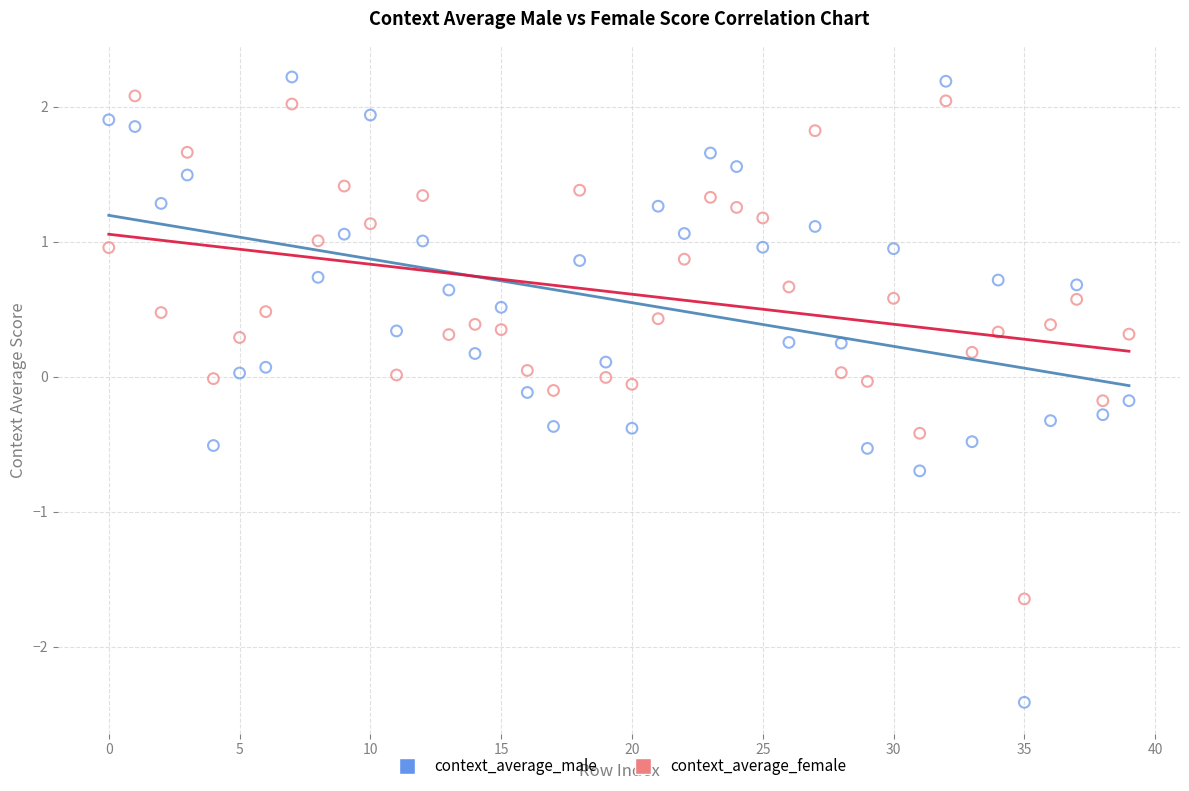

Which series has the widest spread of Y values?

context_average_male